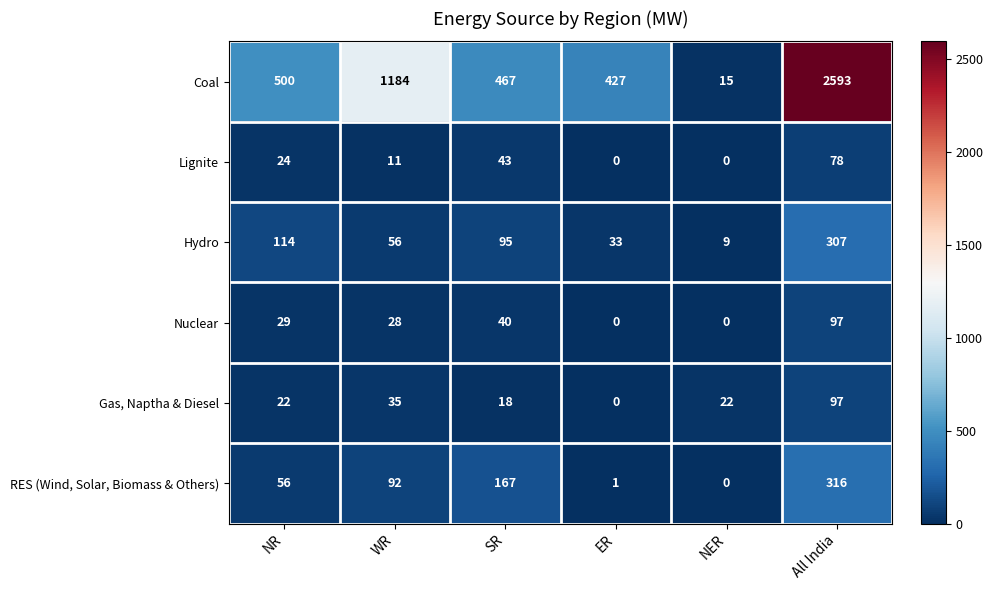

What is the total value across all series at ER?

461